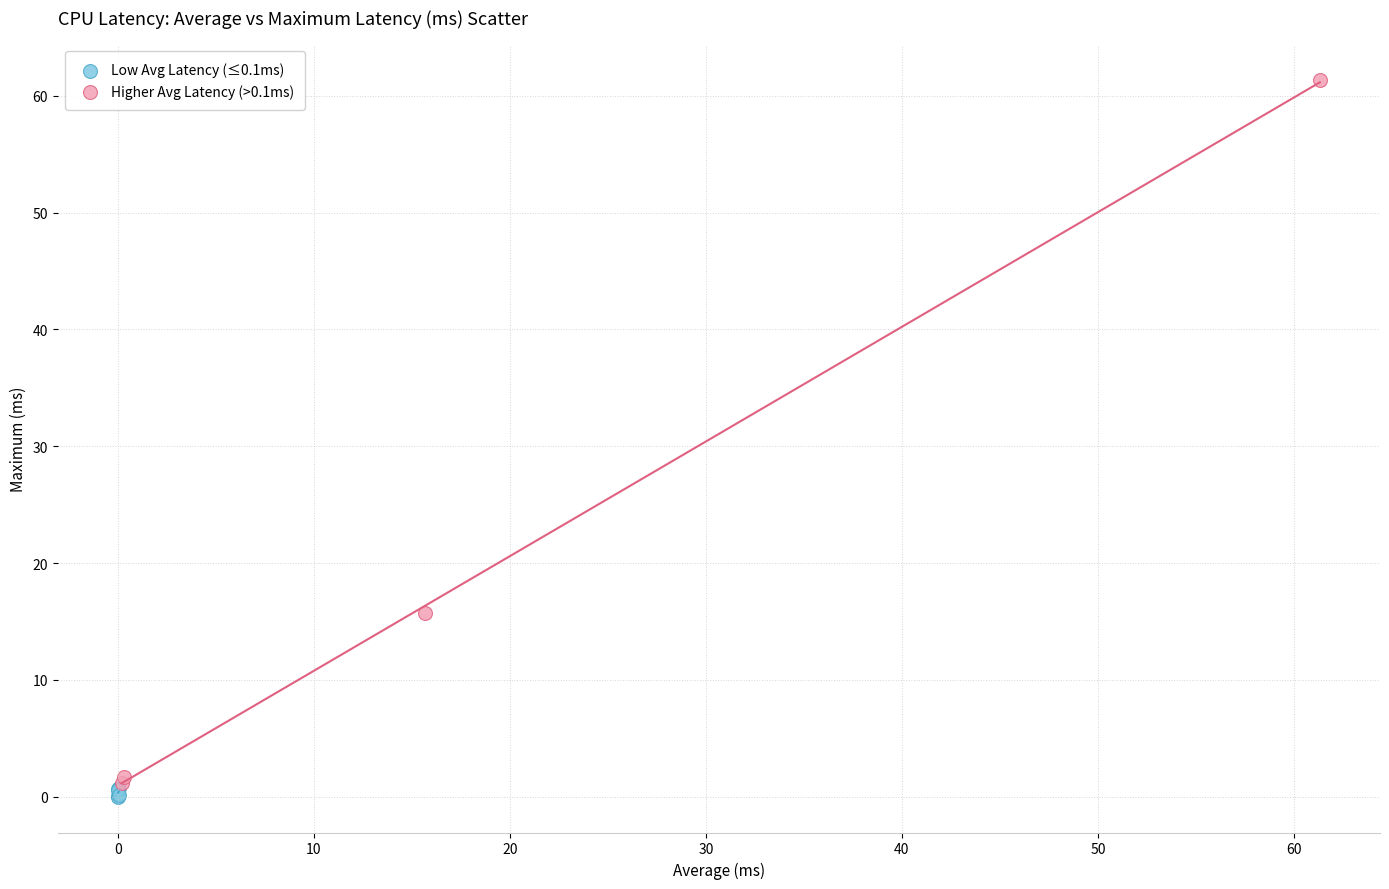

What are all the series names shown in the legend?

Low Avg Latency (≤0.1ms), Higher Avg Latency (>0.1ms)